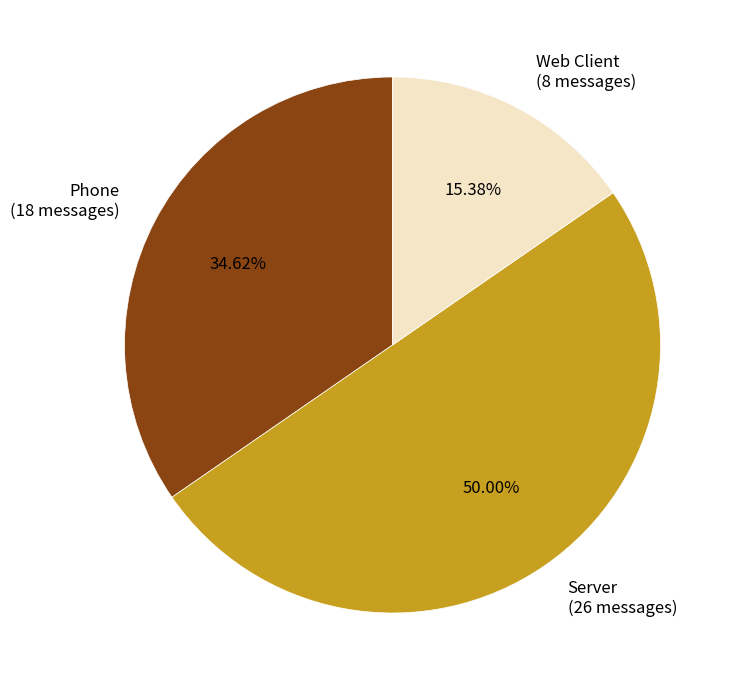

To the nearest percent, what is the combined percentage of Web Client and Phone?

50%